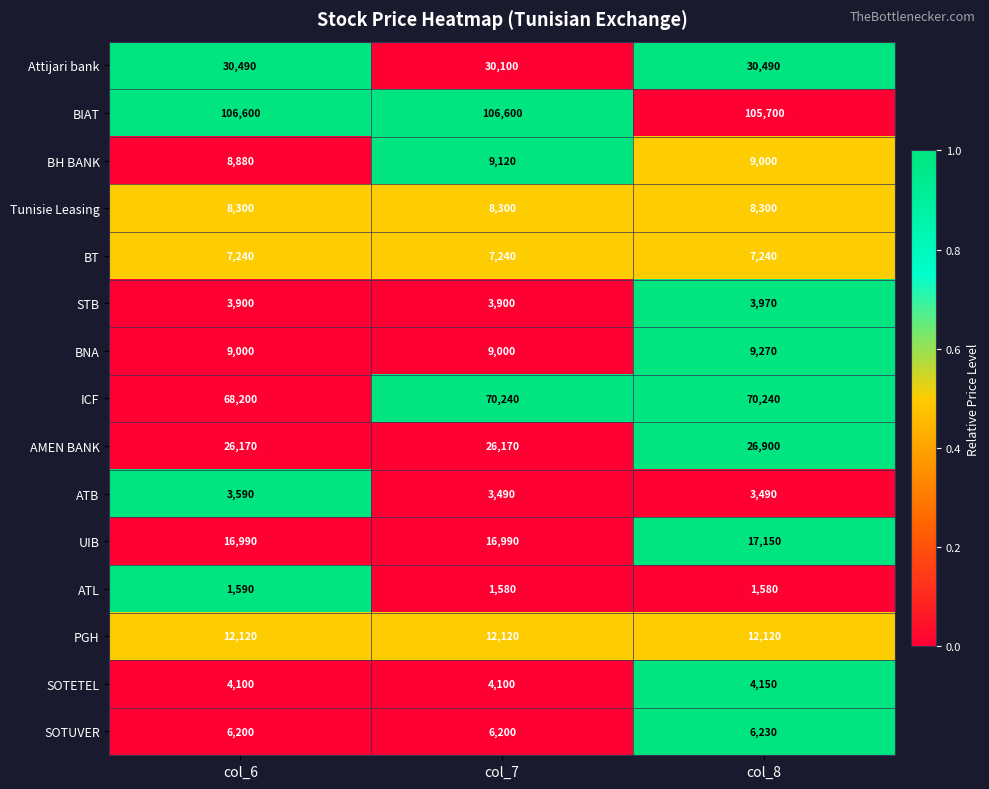

What is the highest value of the Tunisie Leasing series?

8300